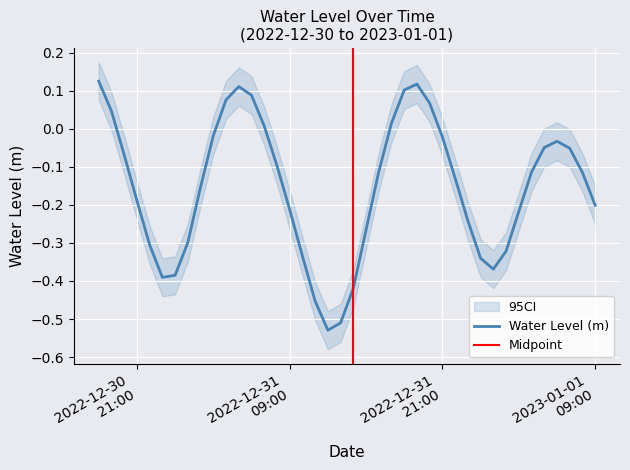

True or false: the data has more than 2 interior local peaks.

True